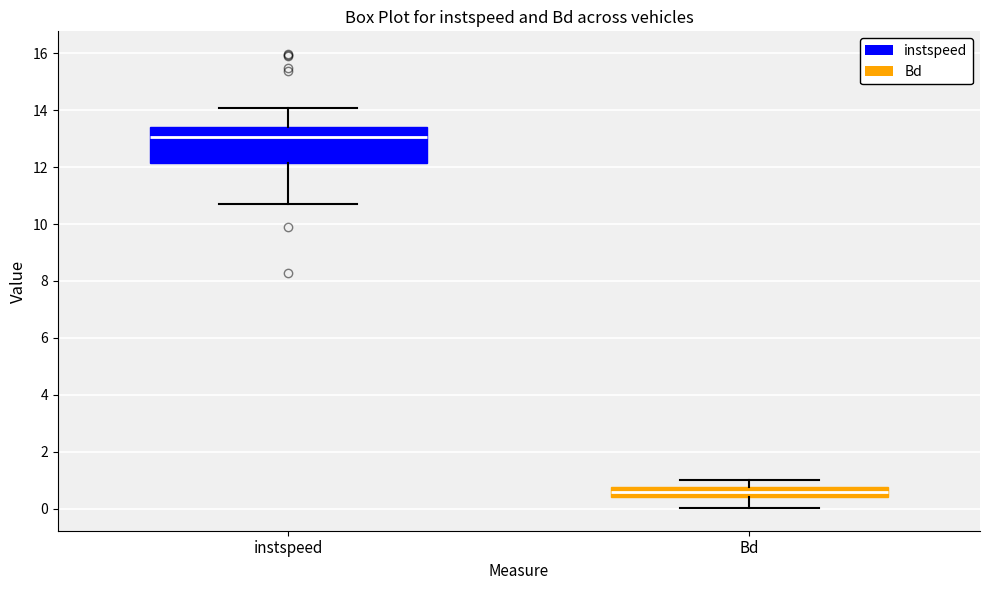

Reading left to right, read every box against the y-axis: the position of its median line, the range the box covers, and the ends of its whiskers. The values are not printed on the chart, so give them approximately, as read against the axis.

instspeed: median 13.0, box 12.2 to 13.4, whiskers 10.8 to 14.0
Bd: median 0.6, box 0.4 to 0.8, whiskers 0.0 to 1.0